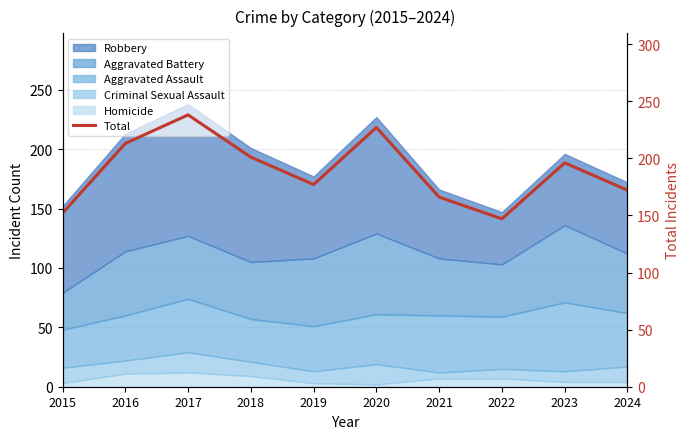

What is the sum of the values at 2018 and 2023?

397